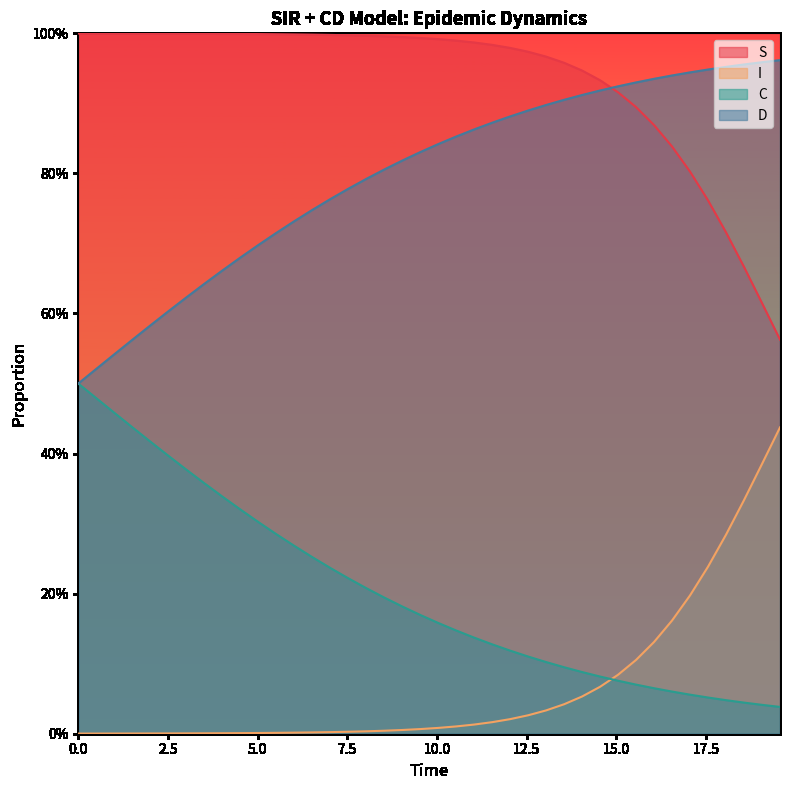

List the series in order of their peak value, highest first.

S, D, C, I